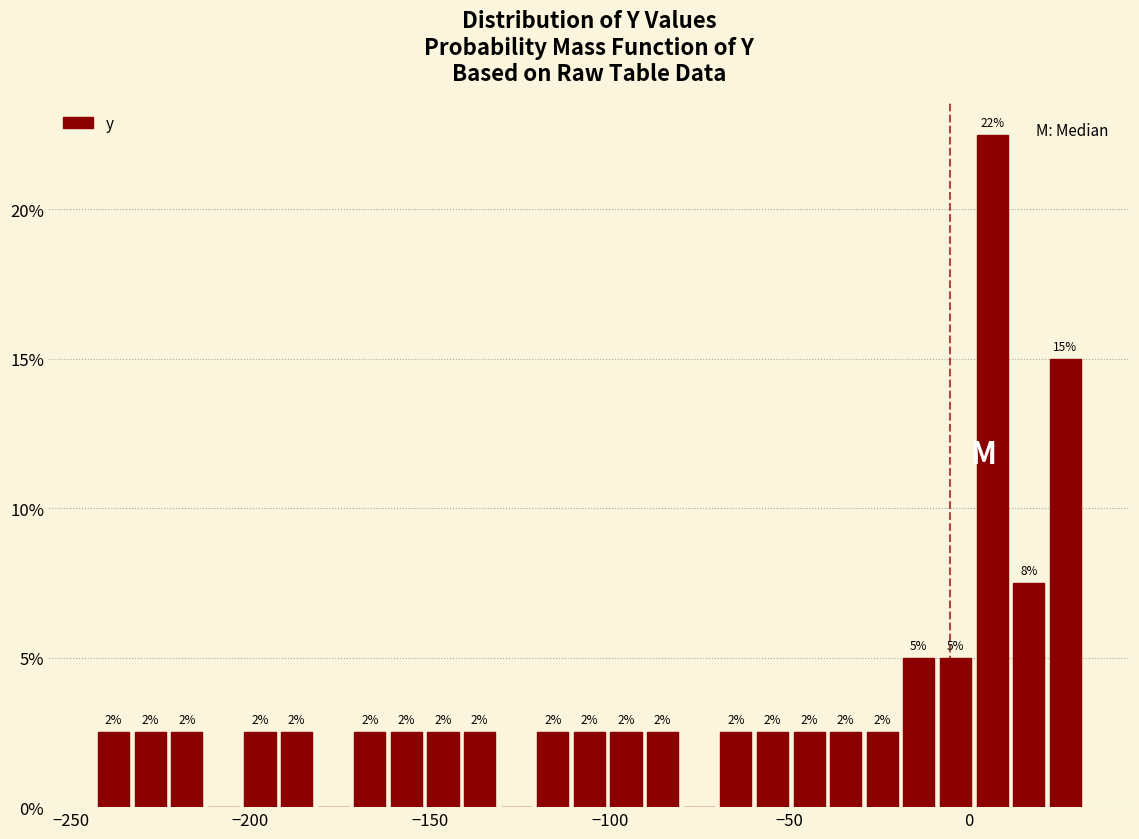

Around what value on the x-axis is the tallest bar? Give the approximate position of its centre, as read against the axis.

5